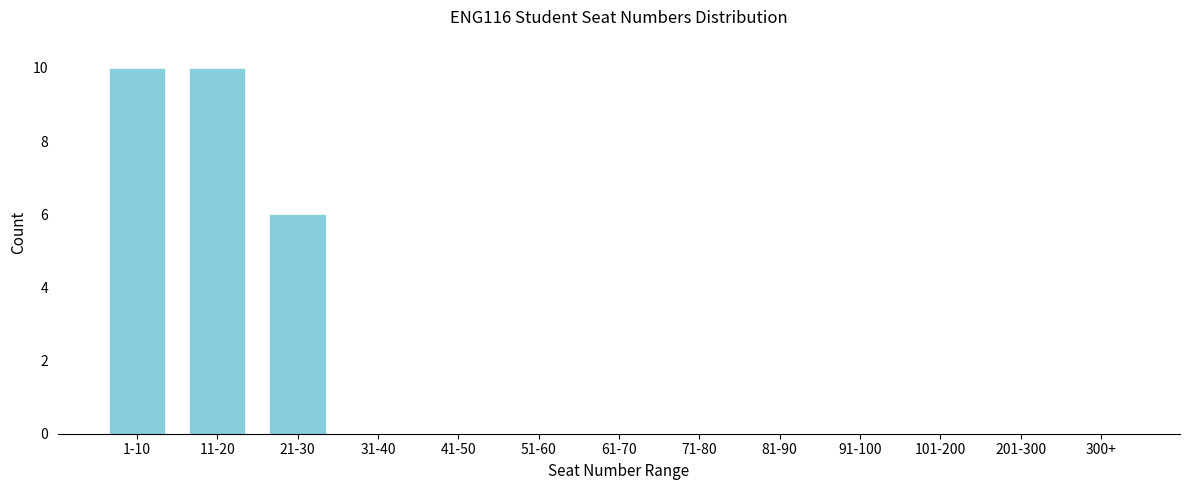

Reading right to left, what are all the values shown in this chart?

300+=0	201-300=0	101-200=0	91-100=0	81-90=0	71-80=0	61-70=0	51-60=0	41-50=0	31-40=0	21-30=6	11-20=10	1-10=10